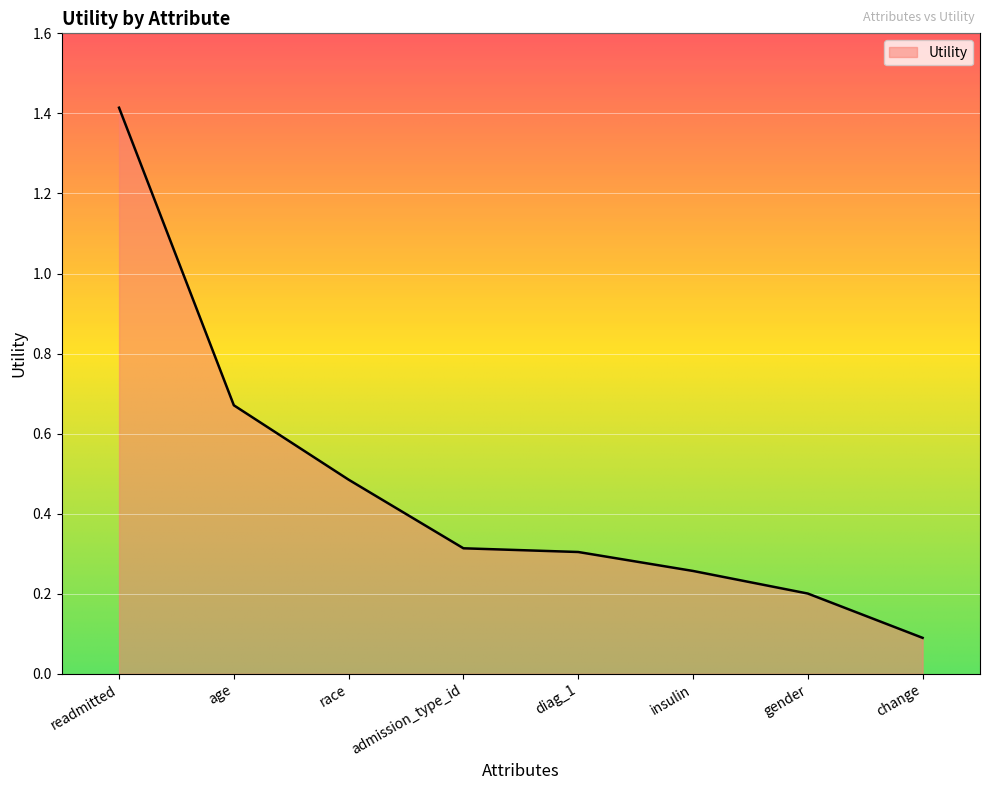

Does the chart have visible grid lines?

Yes